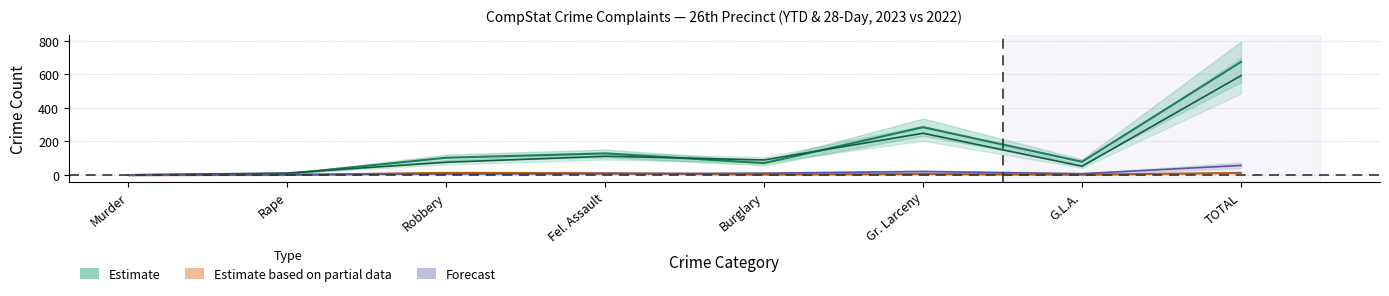

After their last crossing, which series has the higher values: 2023 or 2022?

2022